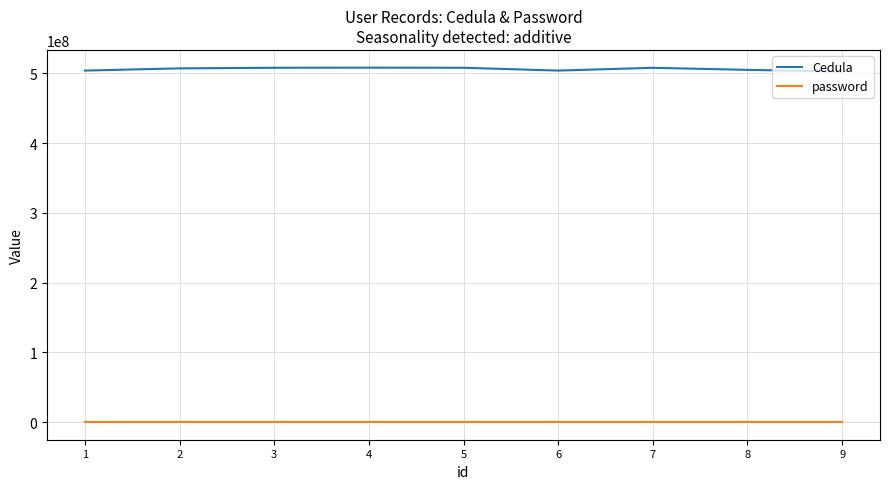

Rank the series by their average value, from highest to lowest.

Cedula, password